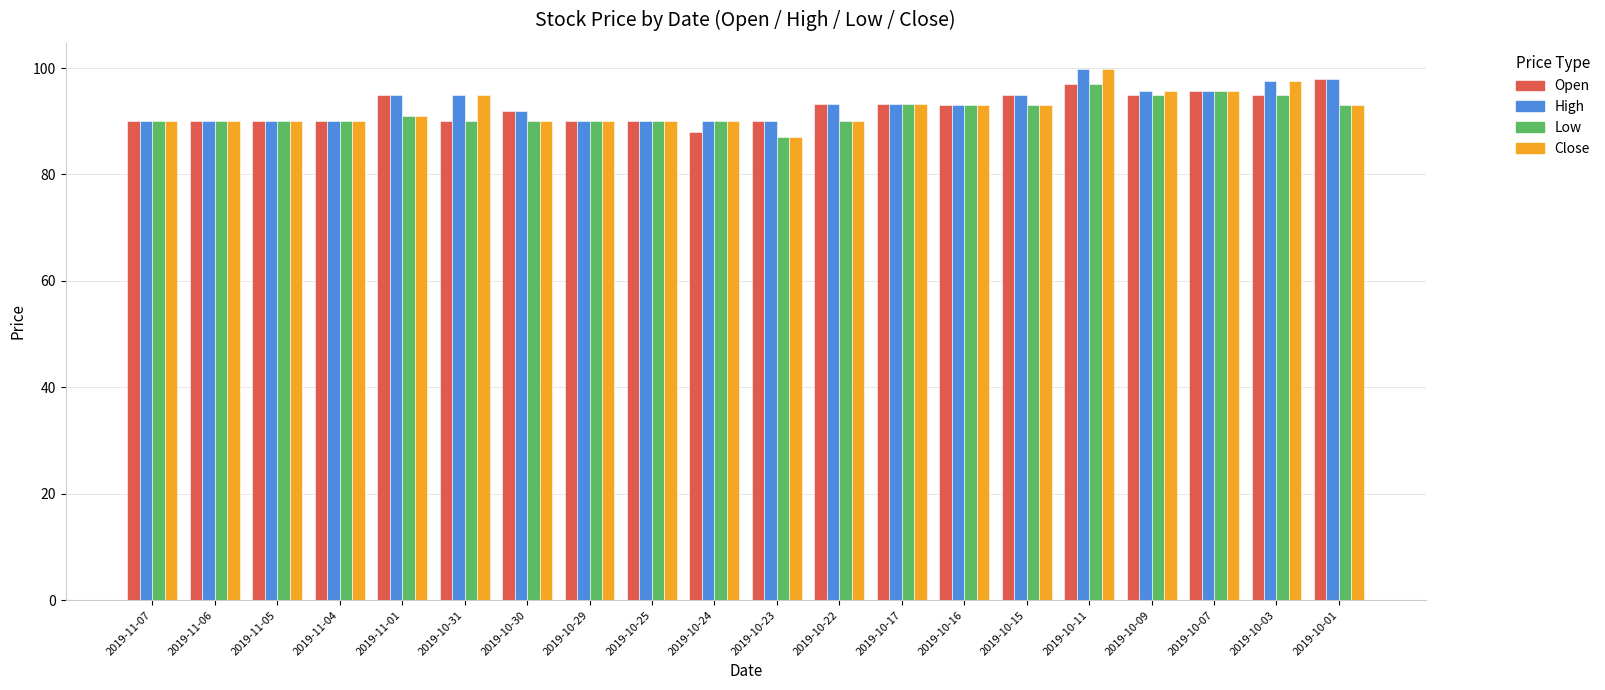

True or false: Close has a value of 161.8 at 2019-10-31.

False